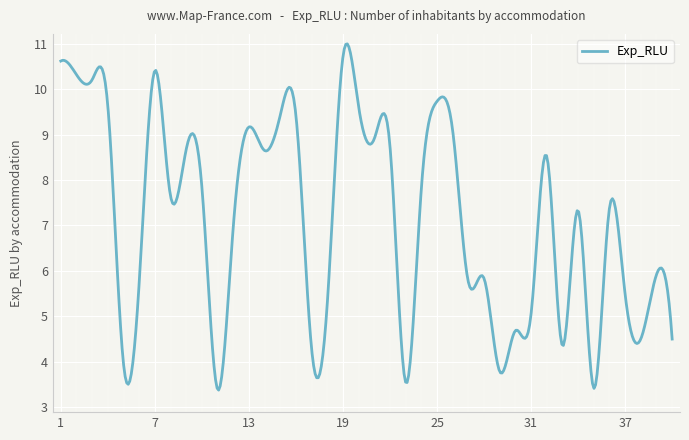

Count the number of data series in this chart.

1